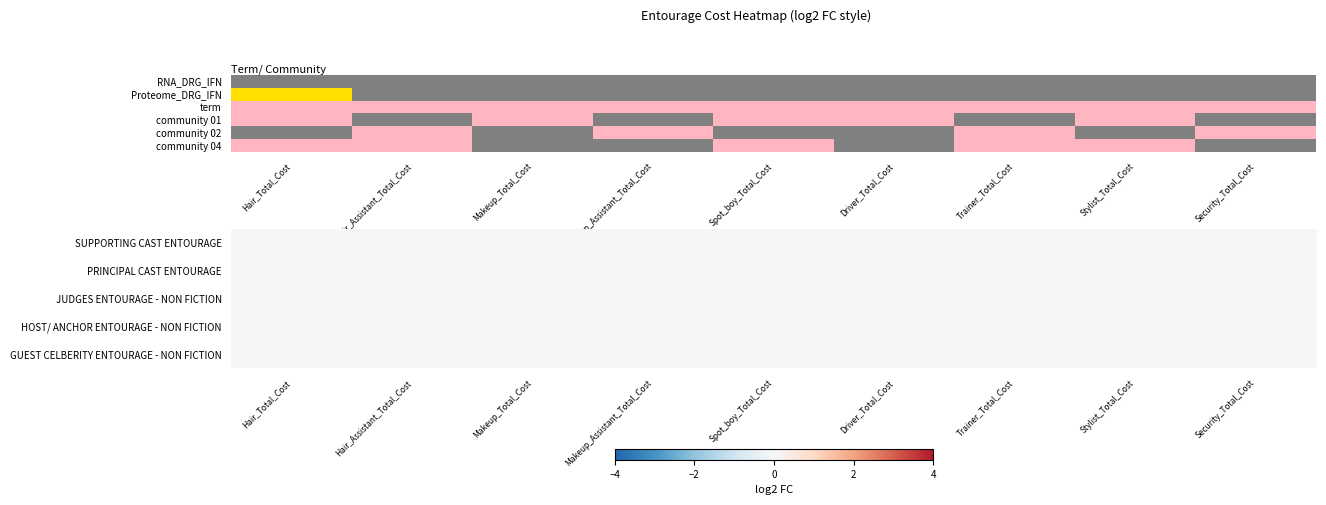

At which category is the sum across all series the highest?

Hair_Total_Cost